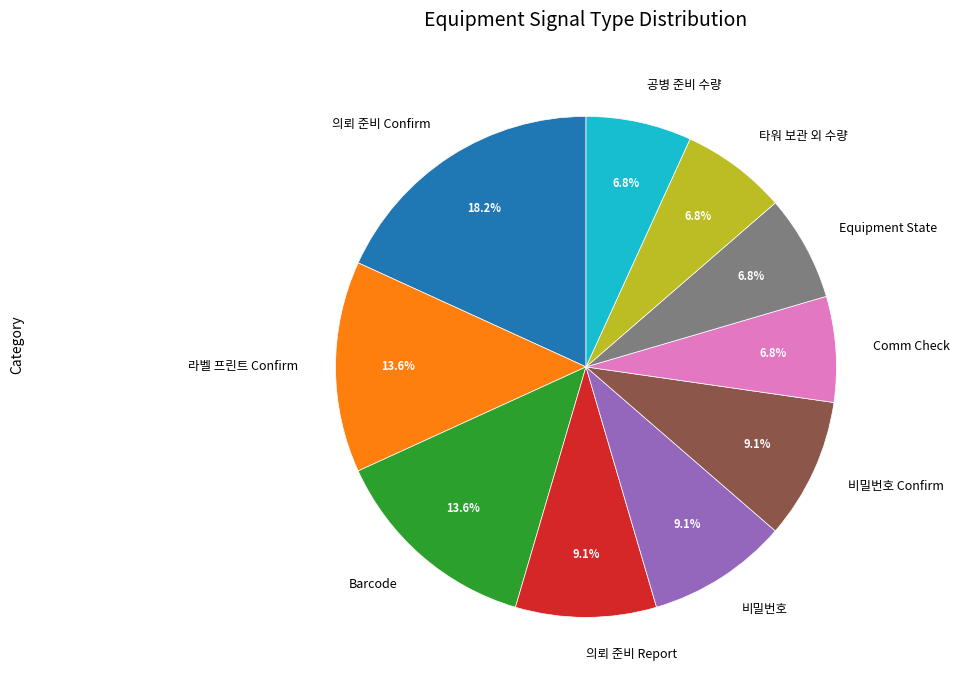

To the nearest percent, what is the average slice percentage?

10%